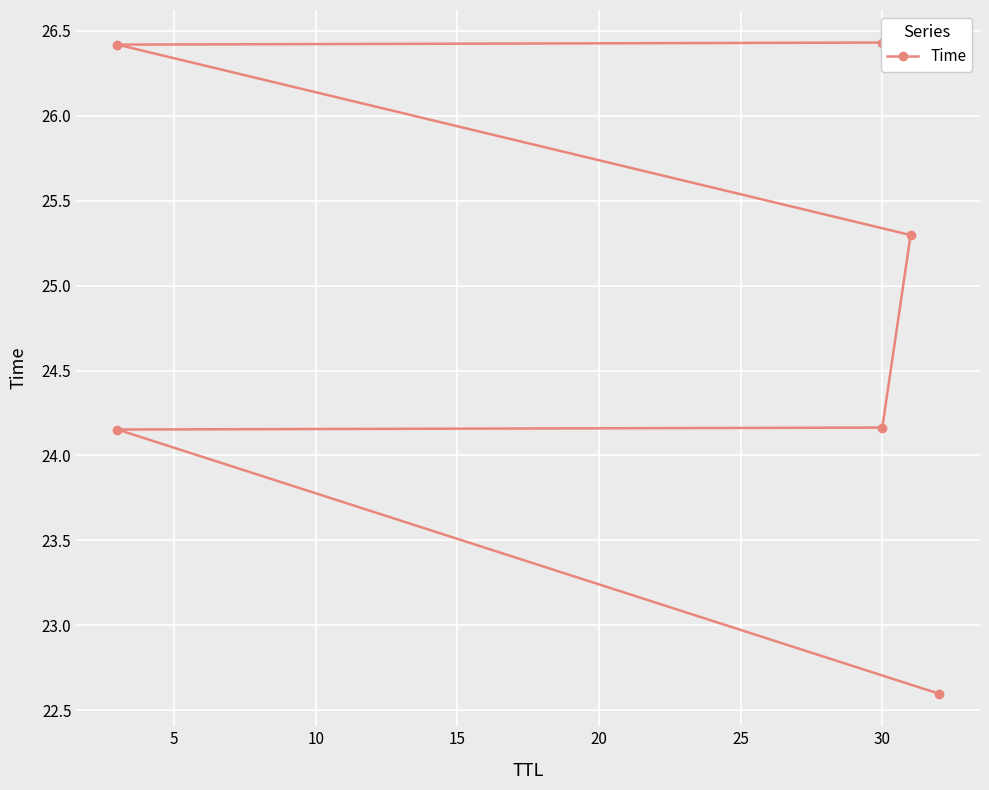

What is the maximum value shown in the chart?

26.4